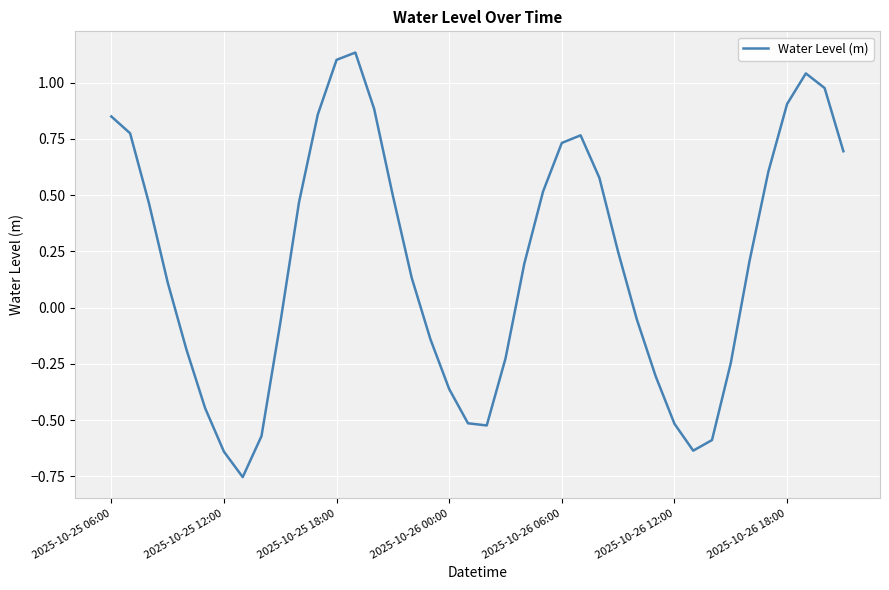

What is the difference between the maximum and minimum values?

1.9